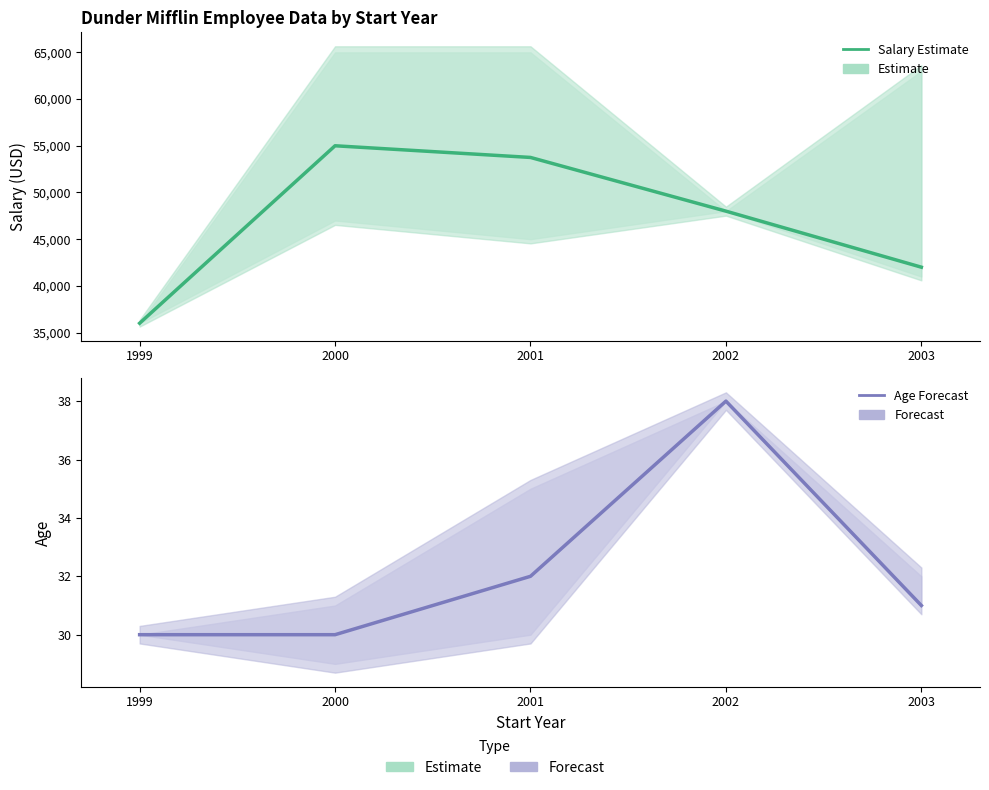

Rank the categories by Salary (Estimate) value from highest to lowest.

2000, 2001, 2002, 2003, 1999